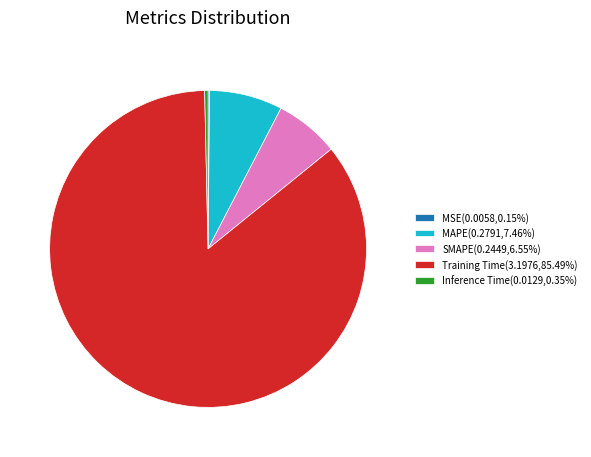

Is the sum of SMAPE(0.2449,6.55%) and Training Time(3.1976,85.49%) greater than half?

Yes